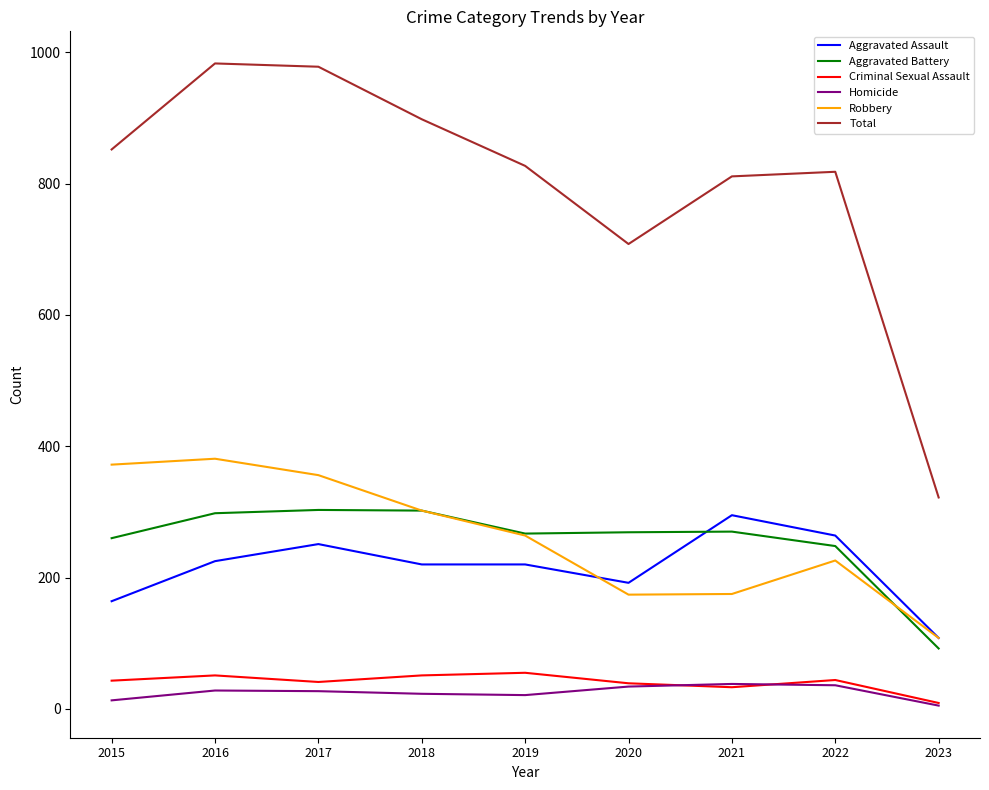

How many lines are shown in the chart?

6